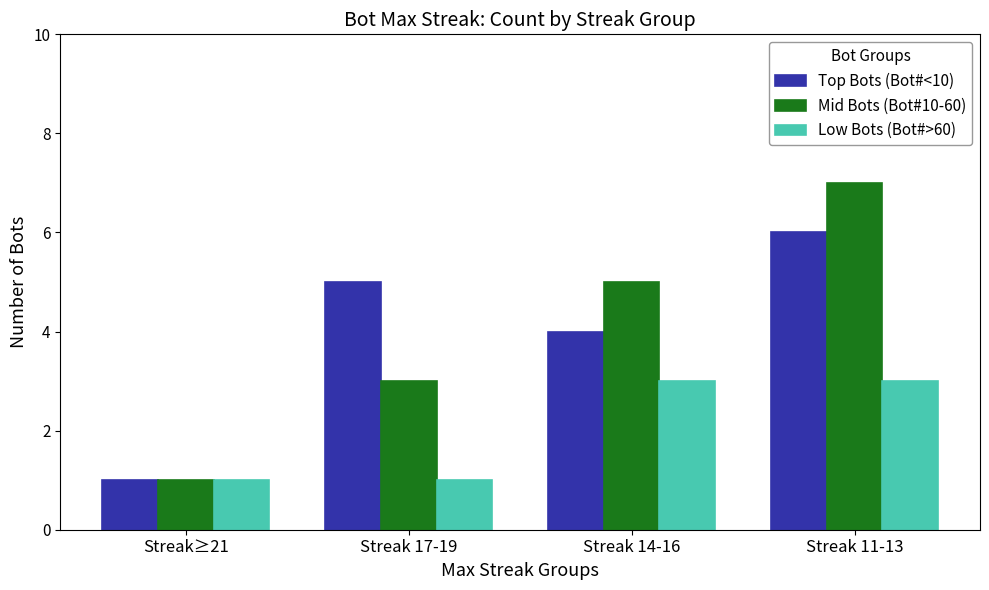

What is the highest value of the Top Bots (Bot#<10) series?

6